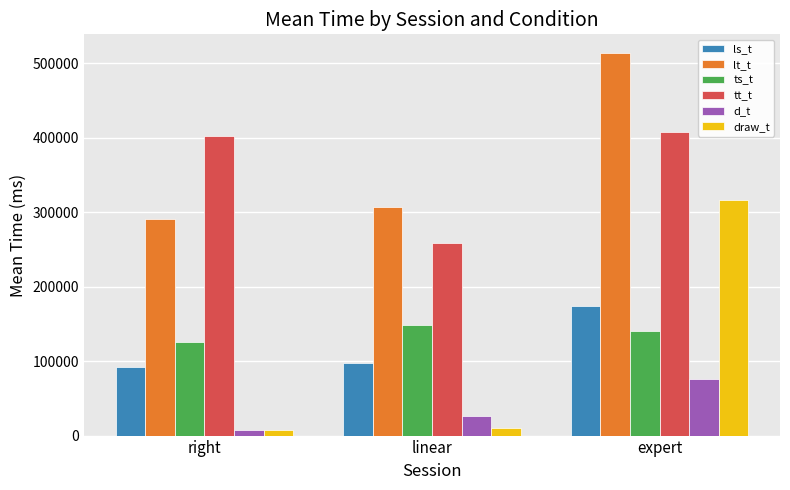

What is the sum of all tt_t values?

1069630.1